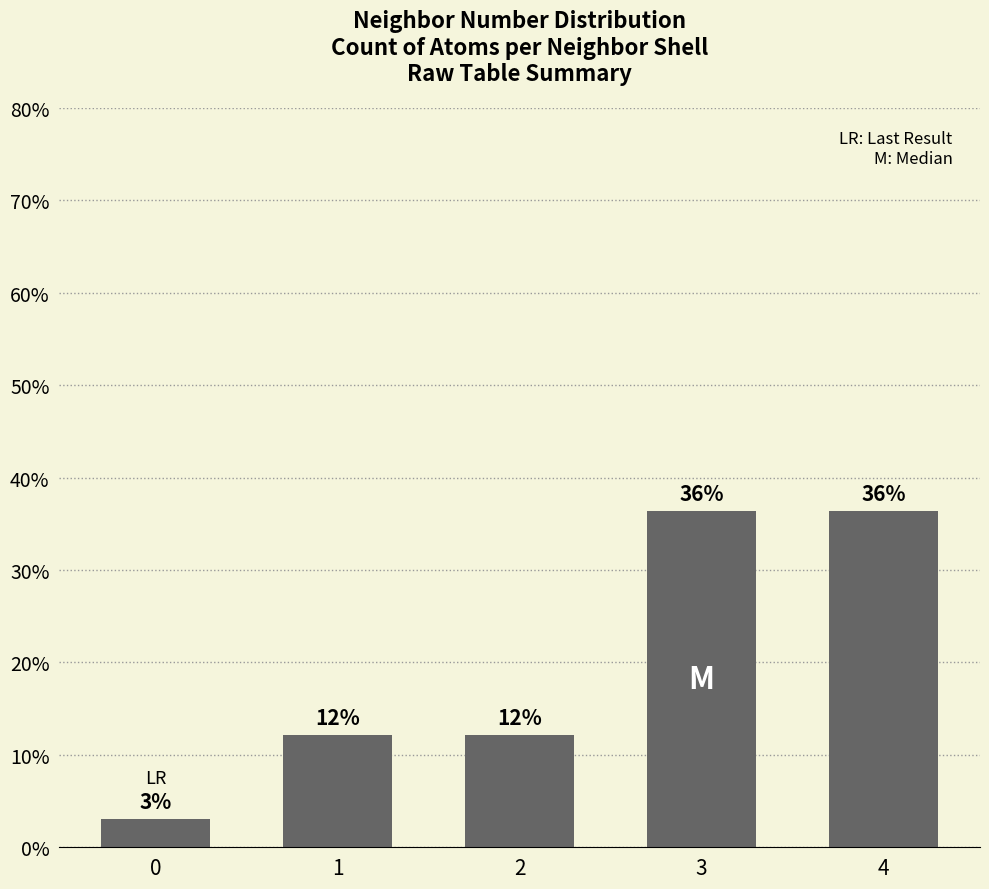

Are the bars horizontal?

No